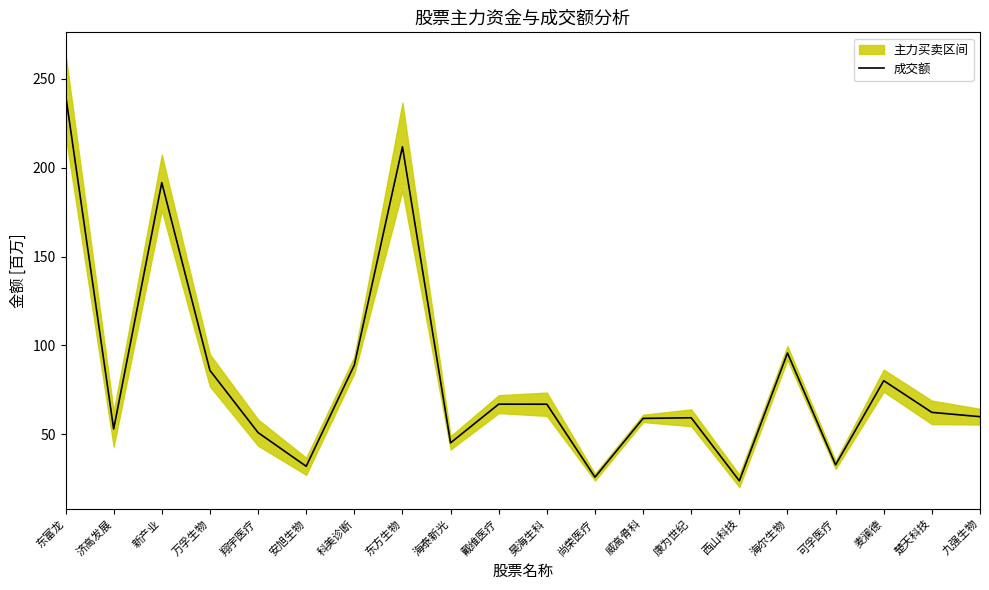

Is it true that the value at 东富龙 is 241.2?

True